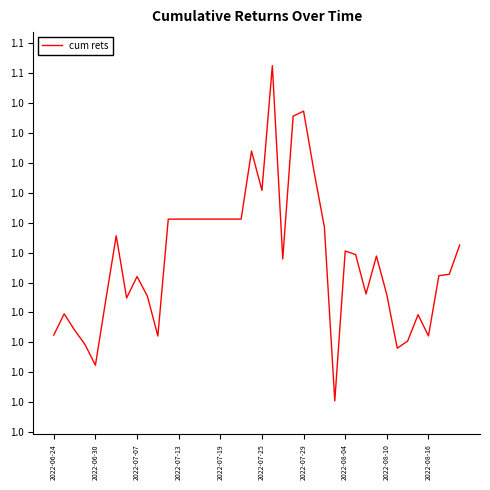

Does the chart display data point markers on the line(s)?

No